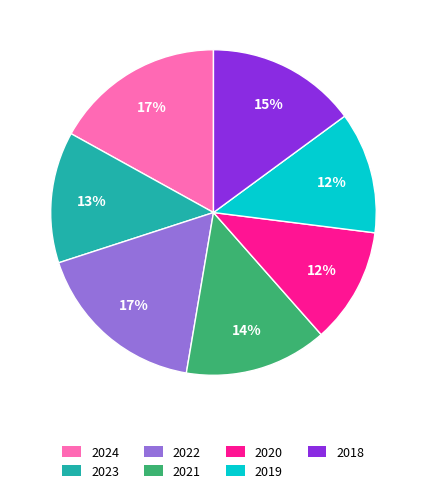

What is the smallest slice in the pie chart?

2020